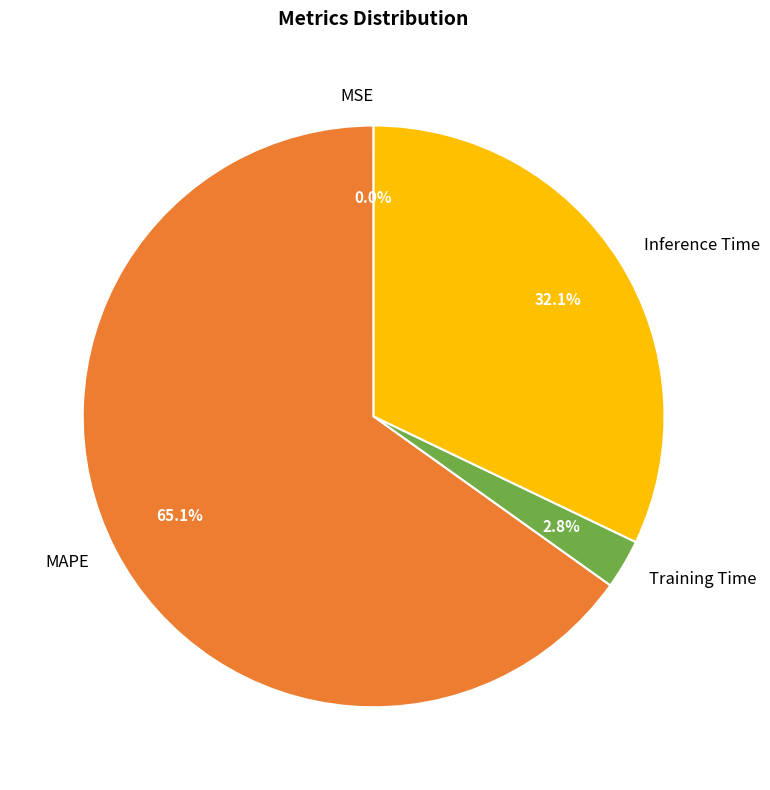

Is there any slice that represents more than half of the pie?

Yes